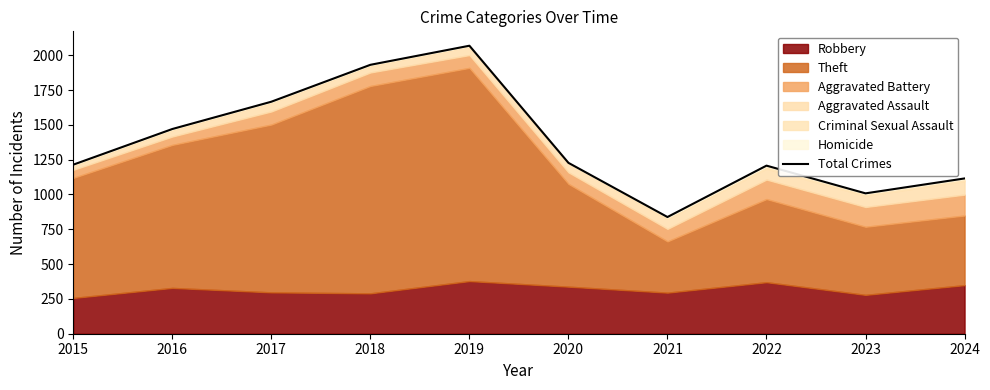

Read the value at 2015.

1214